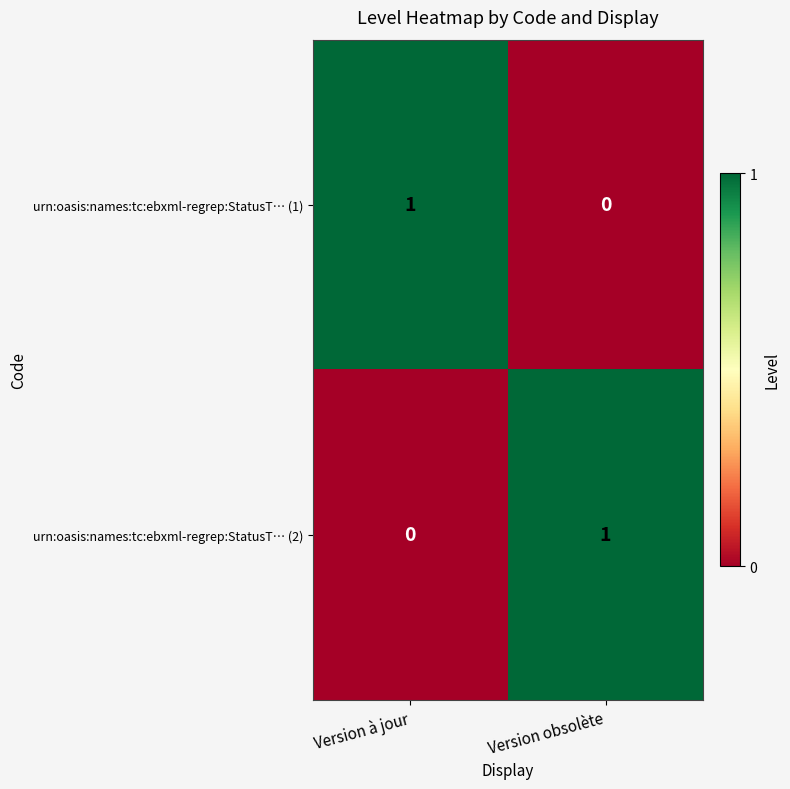

The urn:oasis:names:tc:ebxml-regrep:StatusT… (1) series shows 1 at Version à jour. True or false?

True